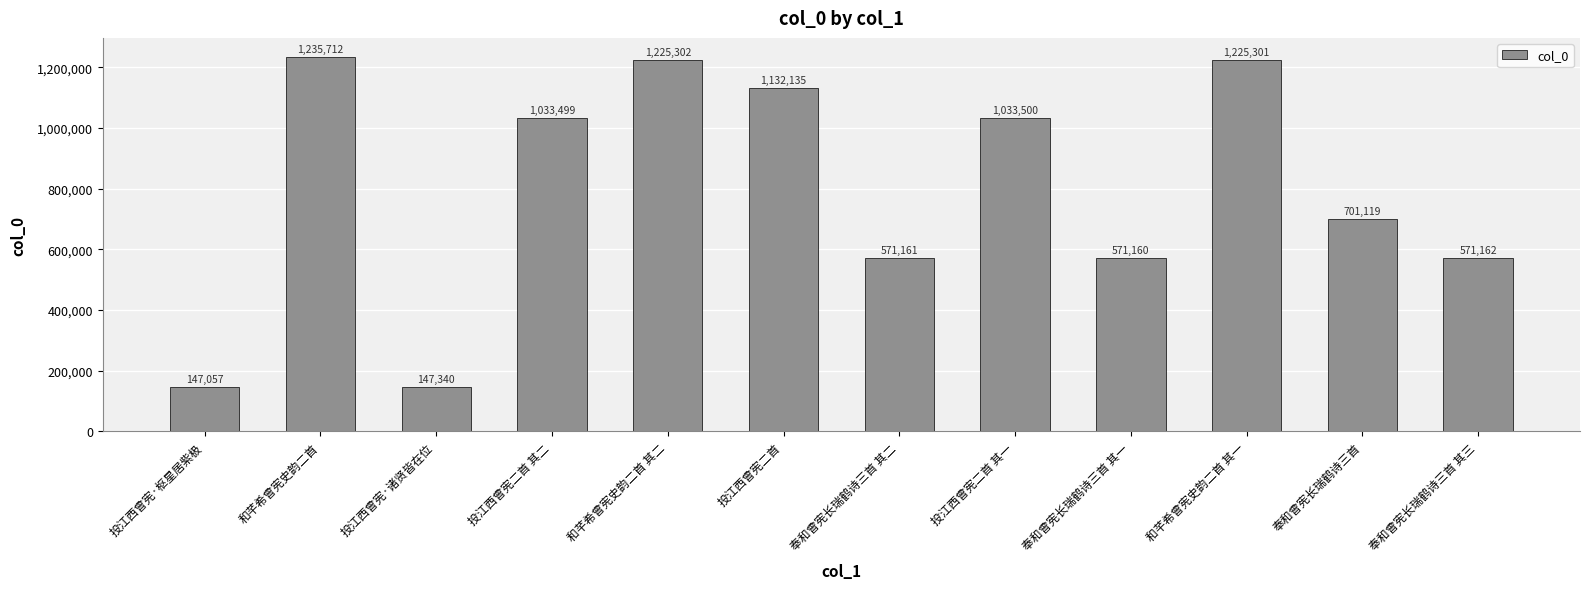

What is the change in value from 投江西曾宪二首 其二 to 奉和曾宪长瑞鹤诗三首?

-332380